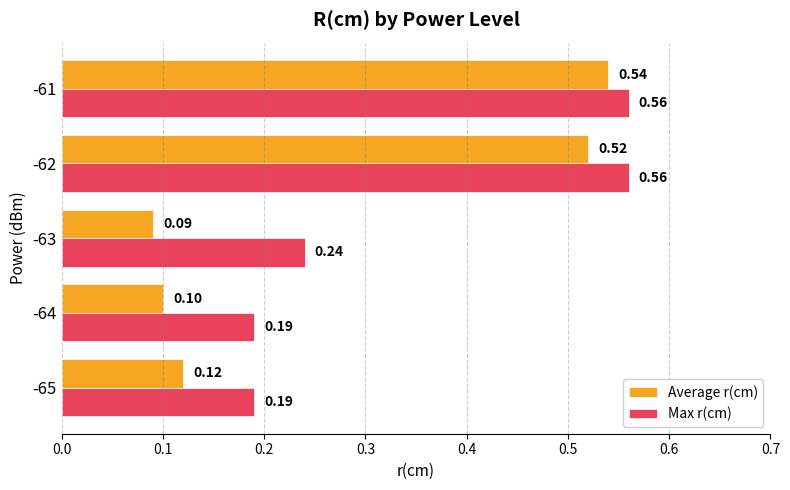

List the series in order of their peak value, highest first.

Max r(cm), Average r(cm)